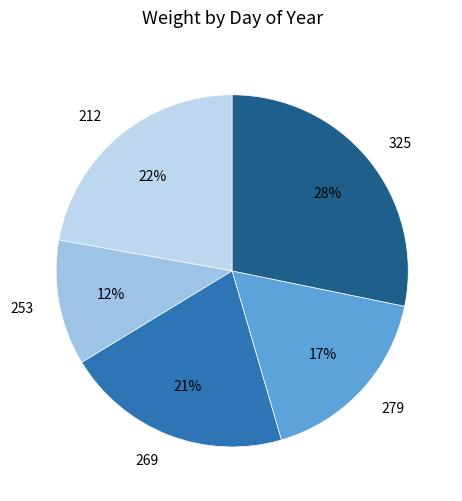

Rank the categories by value from lowest to highest.

253, 279, 269, 212, 325